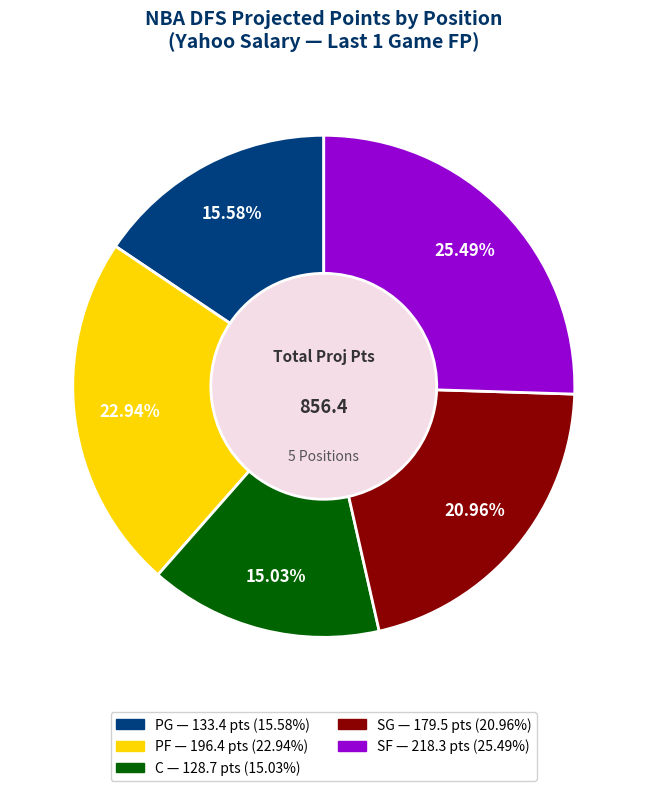

To the nearest percent, what is the combined percentage of SF and PG?

41%